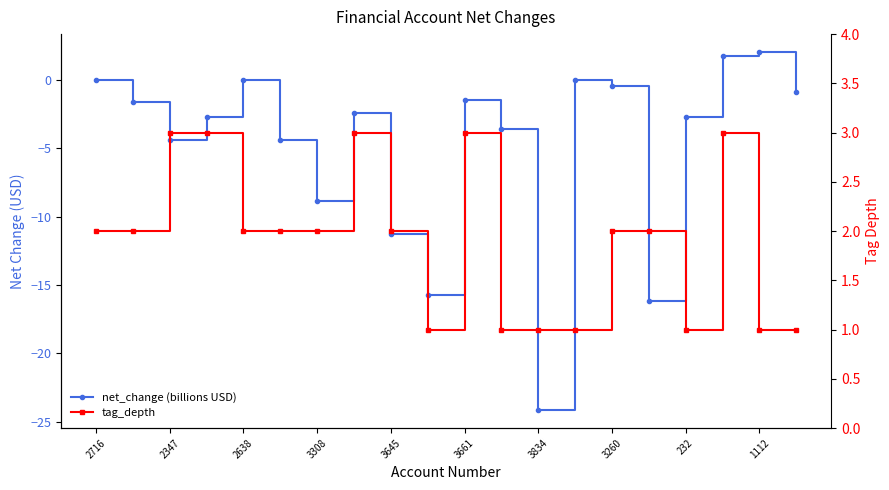

Which series has the widest spread of values?

net_change (billions USD)